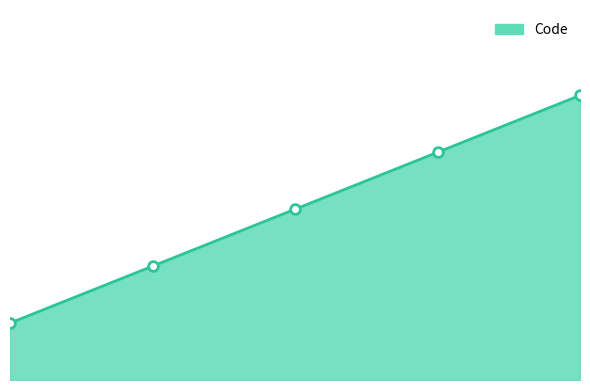

Reading left to right, transcribe all the data shown in this chart.

1=1	2=2	3=3	4=4	5=5